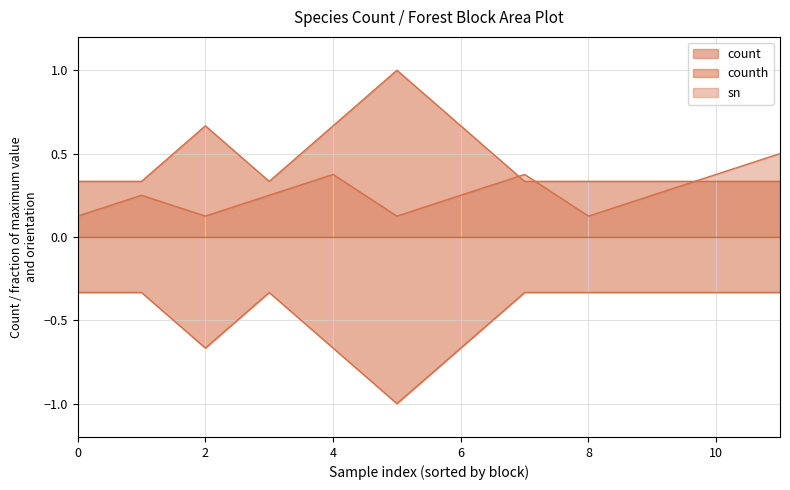

Does the chart display data point markers on the line(s)?

No